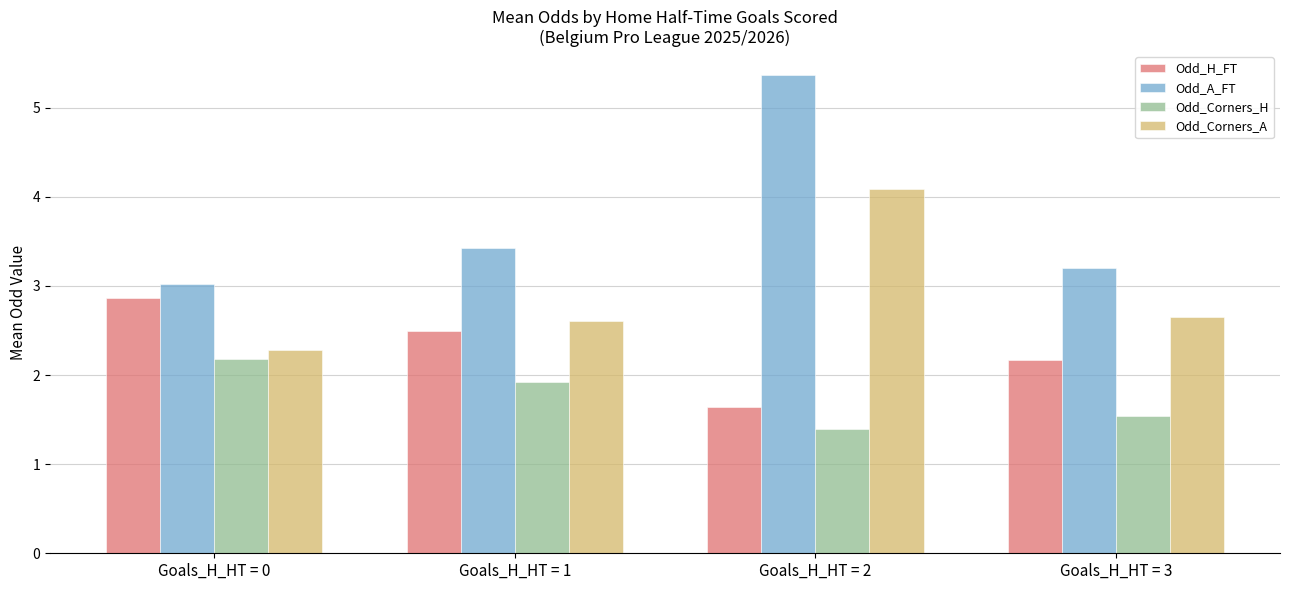

At which category is the sum across all series the highest?

Goals_H_HT = 2